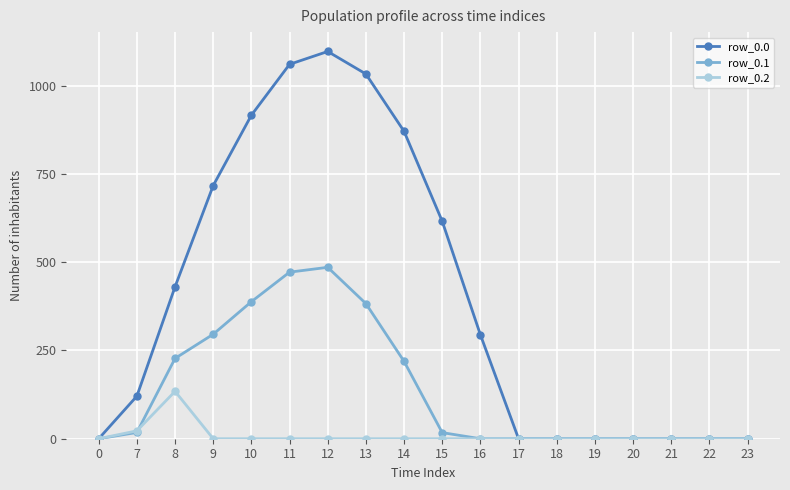

Which series has the widest spread of values?

row_0.0